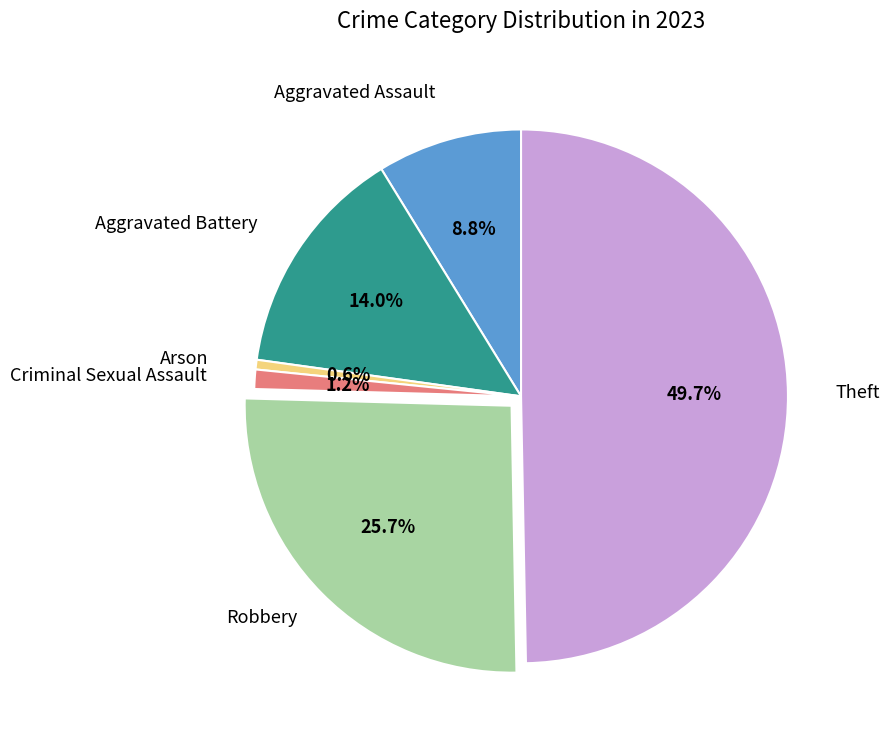

Count the number of slices in the pie.

6